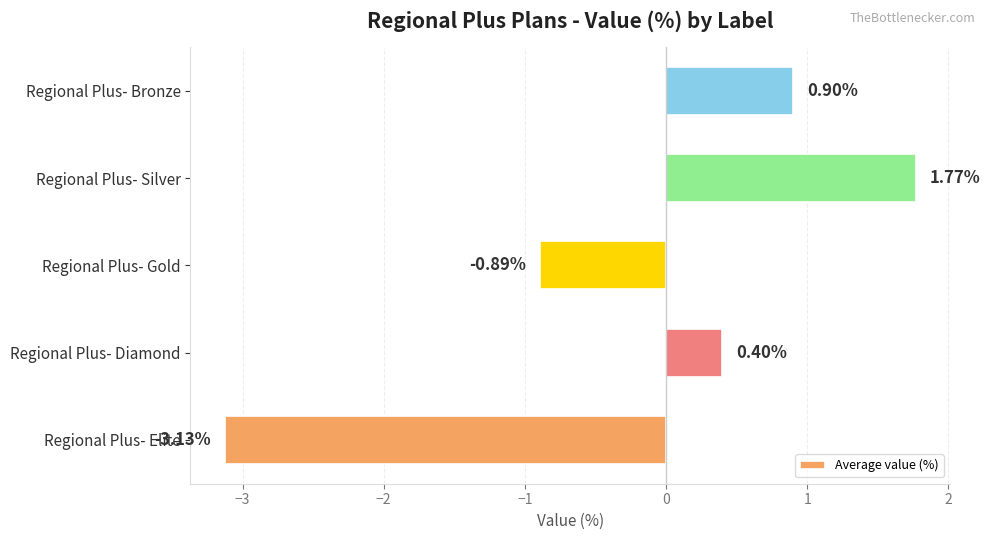

How many bars are there in total?

5